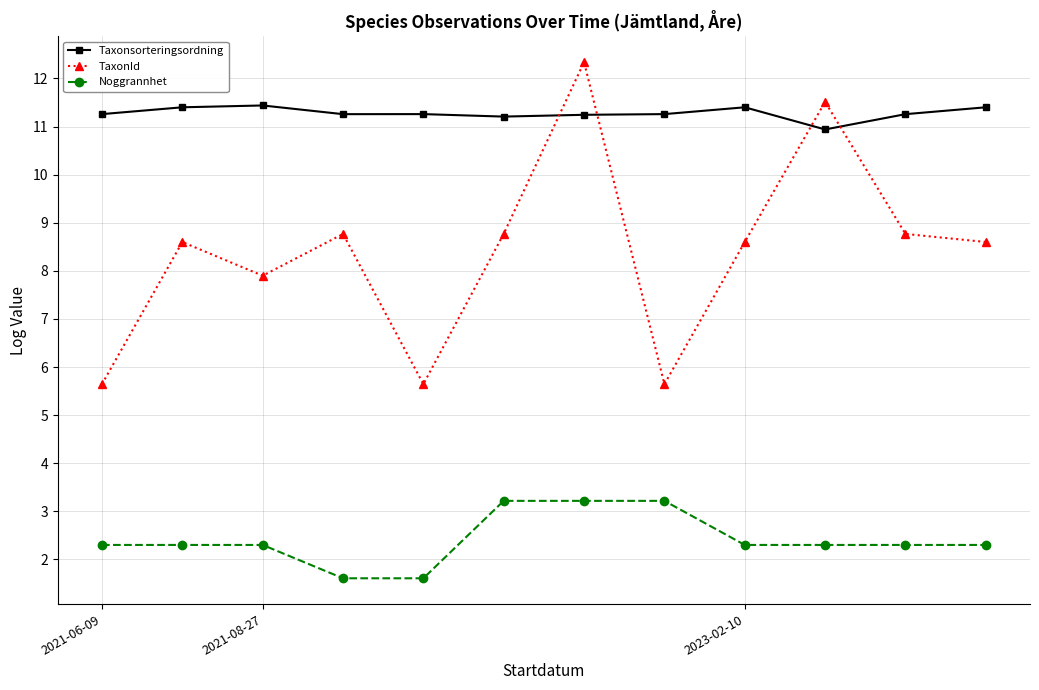

What are all the series names shown in the legend?

Taxonsorteringsordning, TaxonId, Noggrannhet